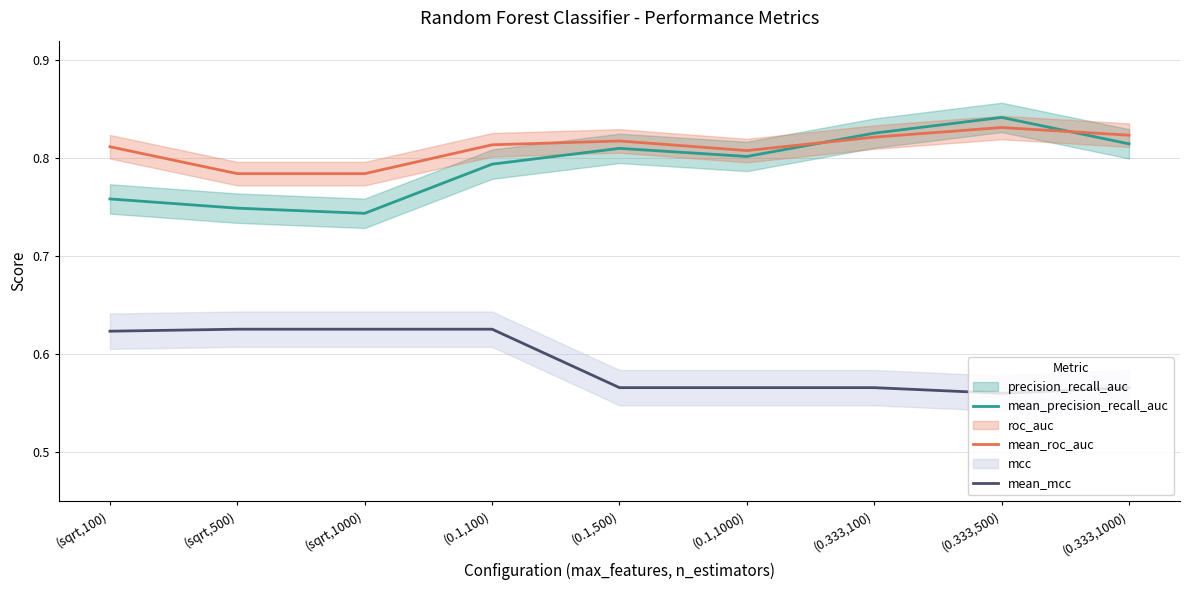

Which category has the lowest value across all series?

(0.333,500)